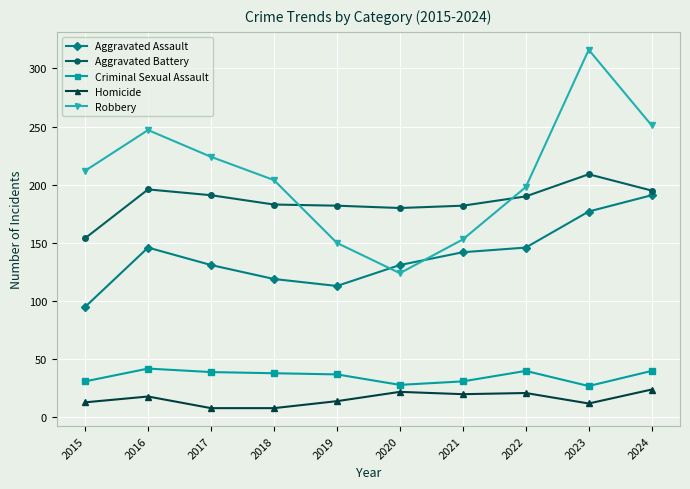

Rank the categories by Robbery value from highest to lowest.

2023, 2024, 2016, 2017, 2015, 2018, 2022, 2021, 2019, 2020